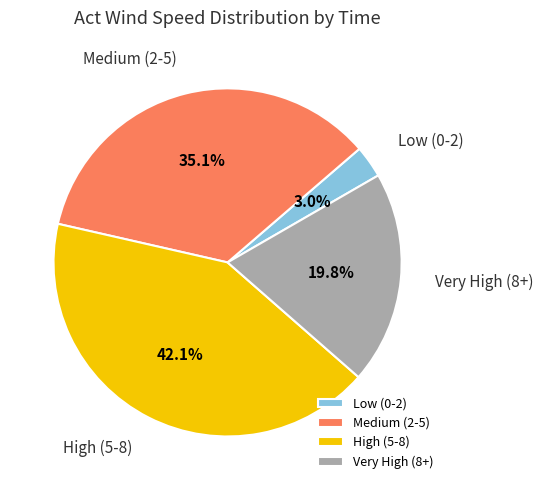

Is there a majority slice in this chart?

No